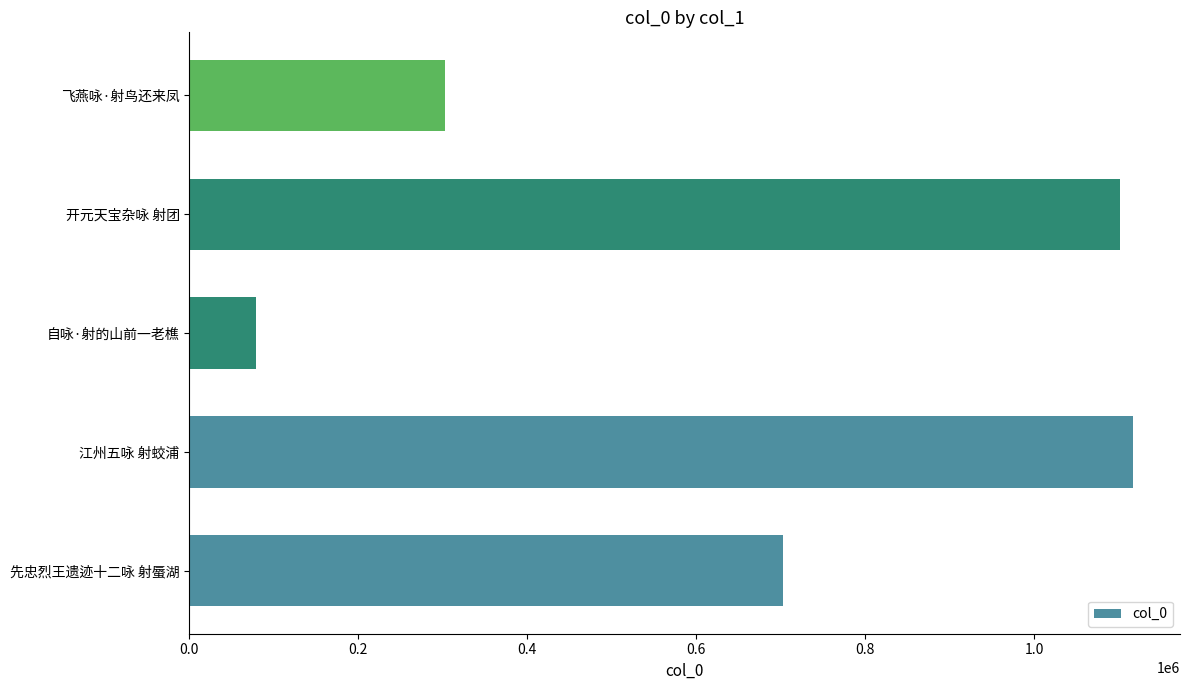

Reading top to bottom, list all the values displayed in this chart.

302163	1101563	78447	1116968	702328